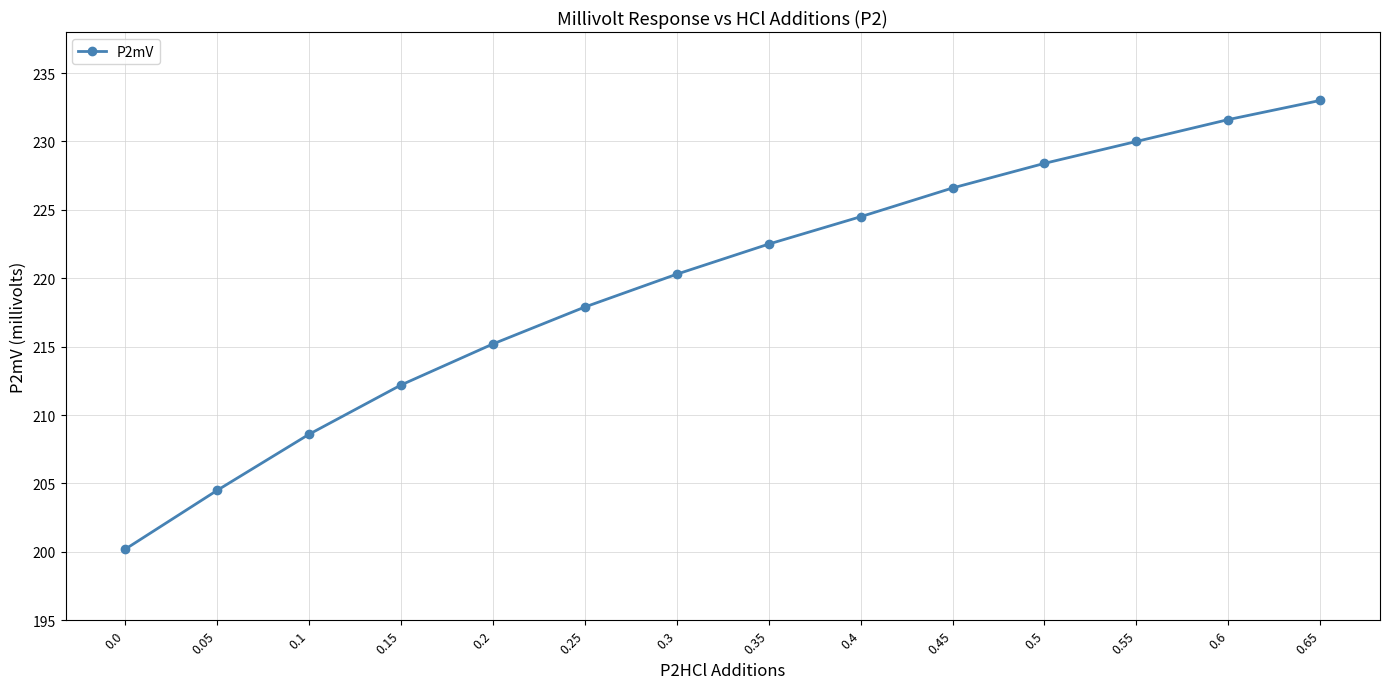

What is the minimum value shown in the chart?

200.2